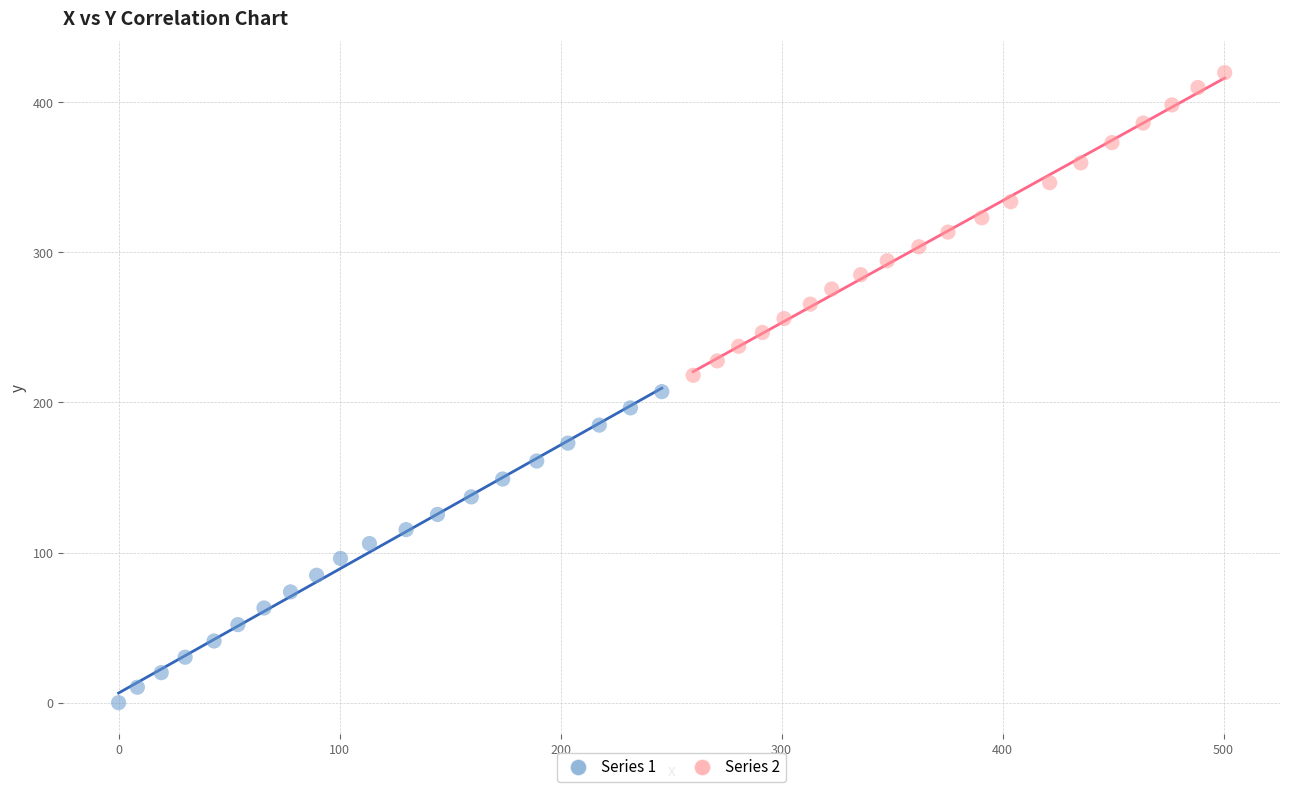

Which series contains the lowest Y value?

Series 1